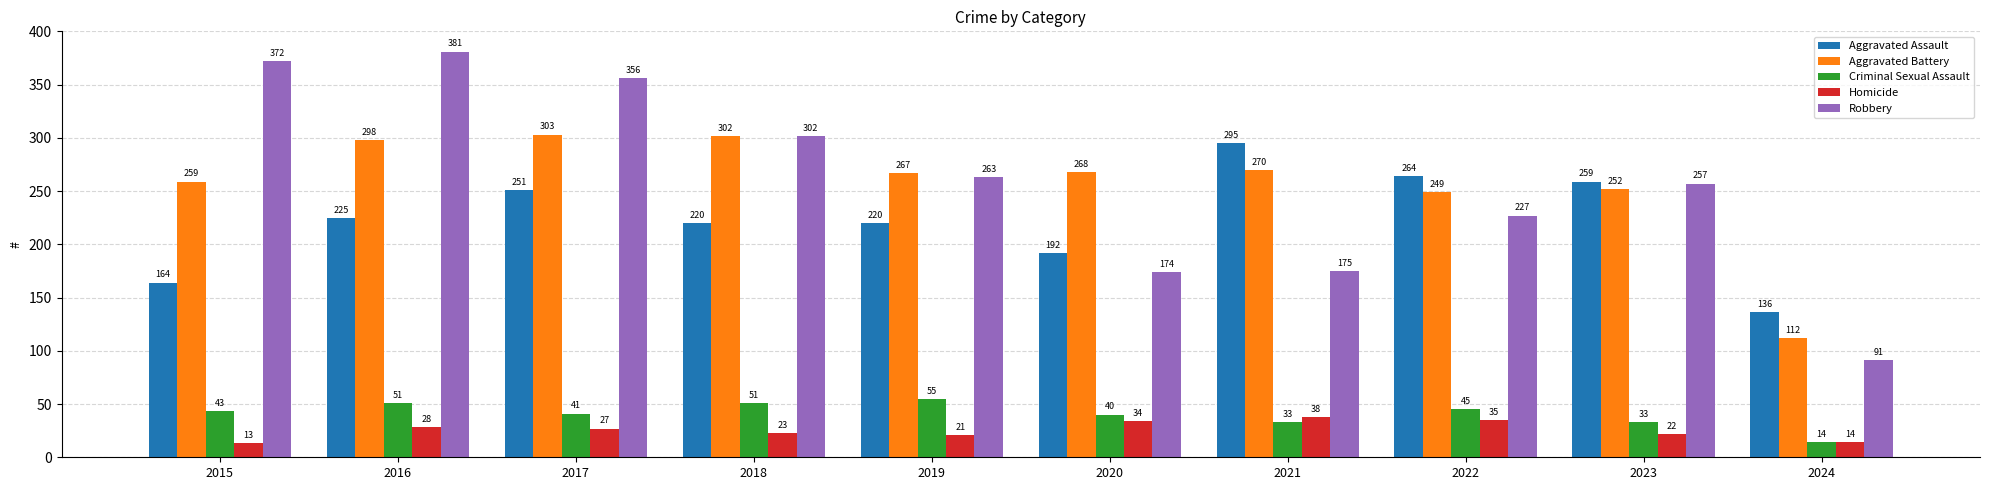

At which category is the sum across all series the highest?

2016